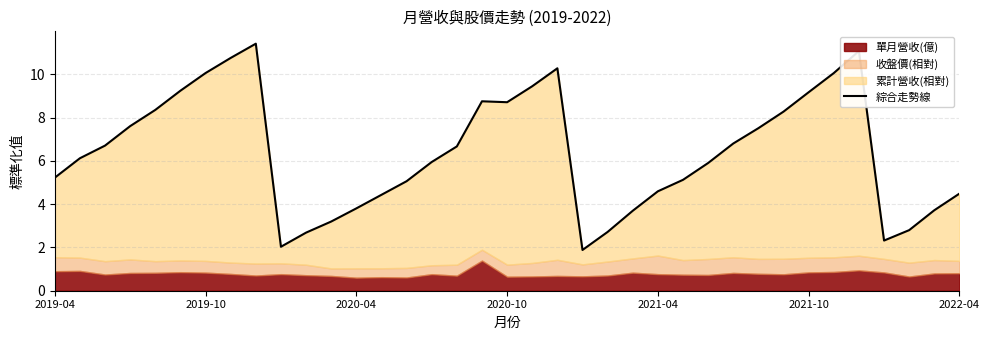

Does the chart display data point markers on the line(s)?

No